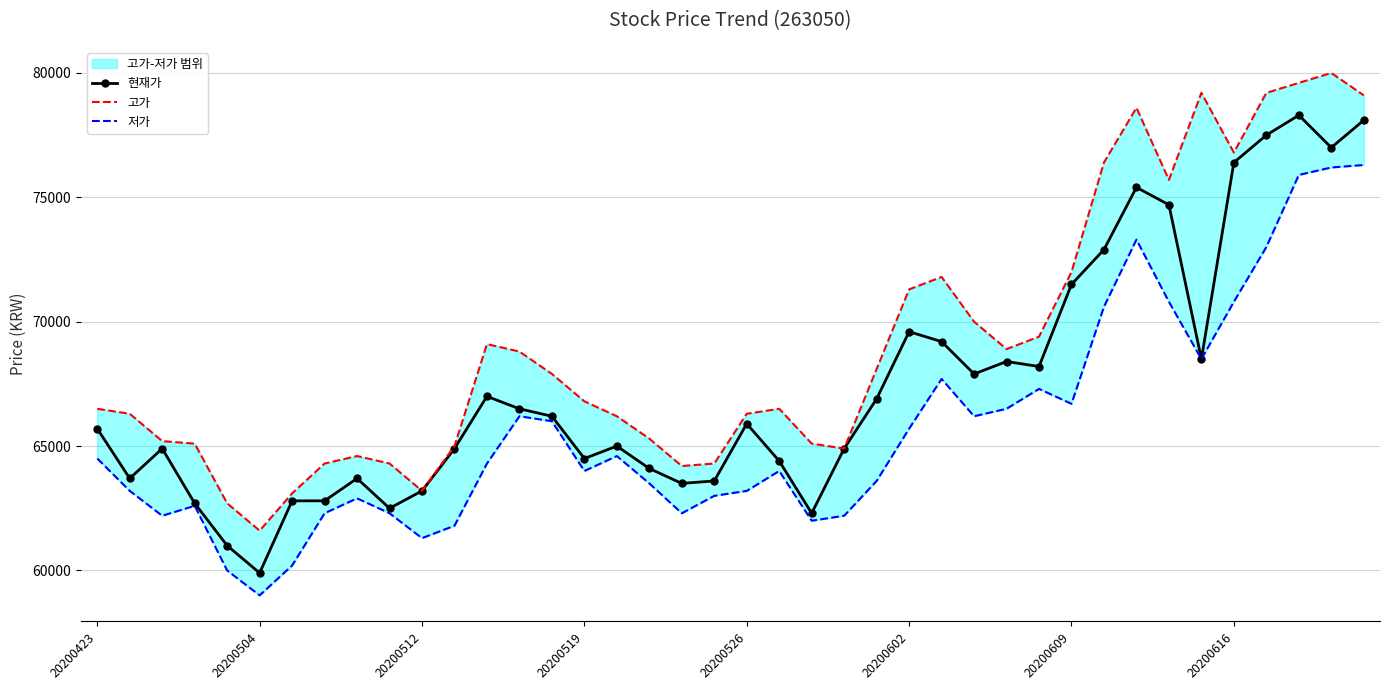

At which label does 현재가 reach its minimum?

20200504